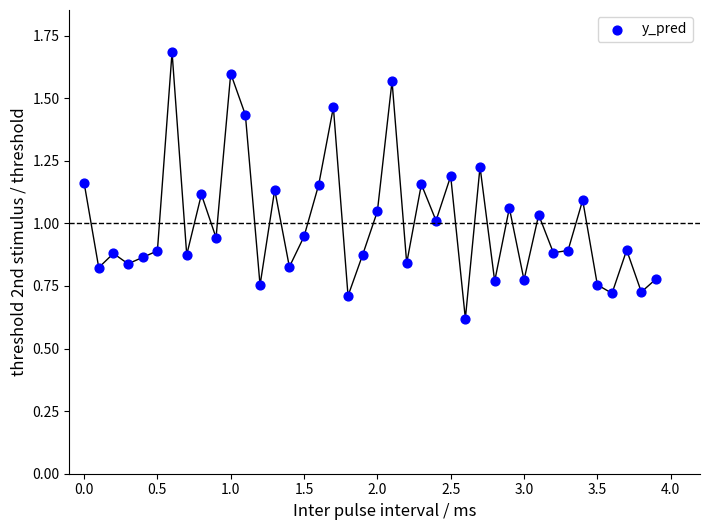

What is the range of X values (max minus min)?

3.9